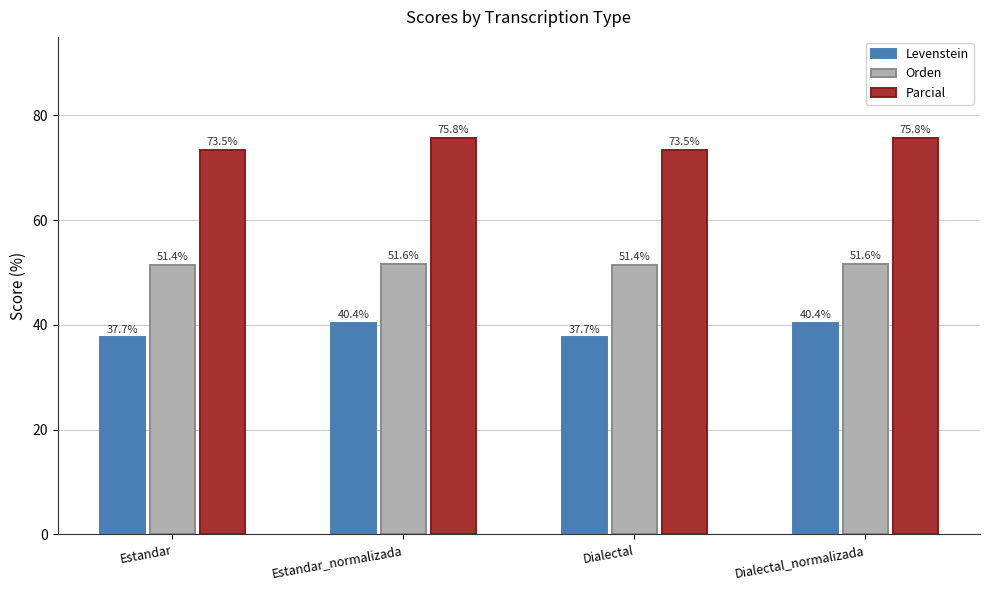

Rank the series by their average value, from lowest to highest.

Levenstein, Orden, Parcial